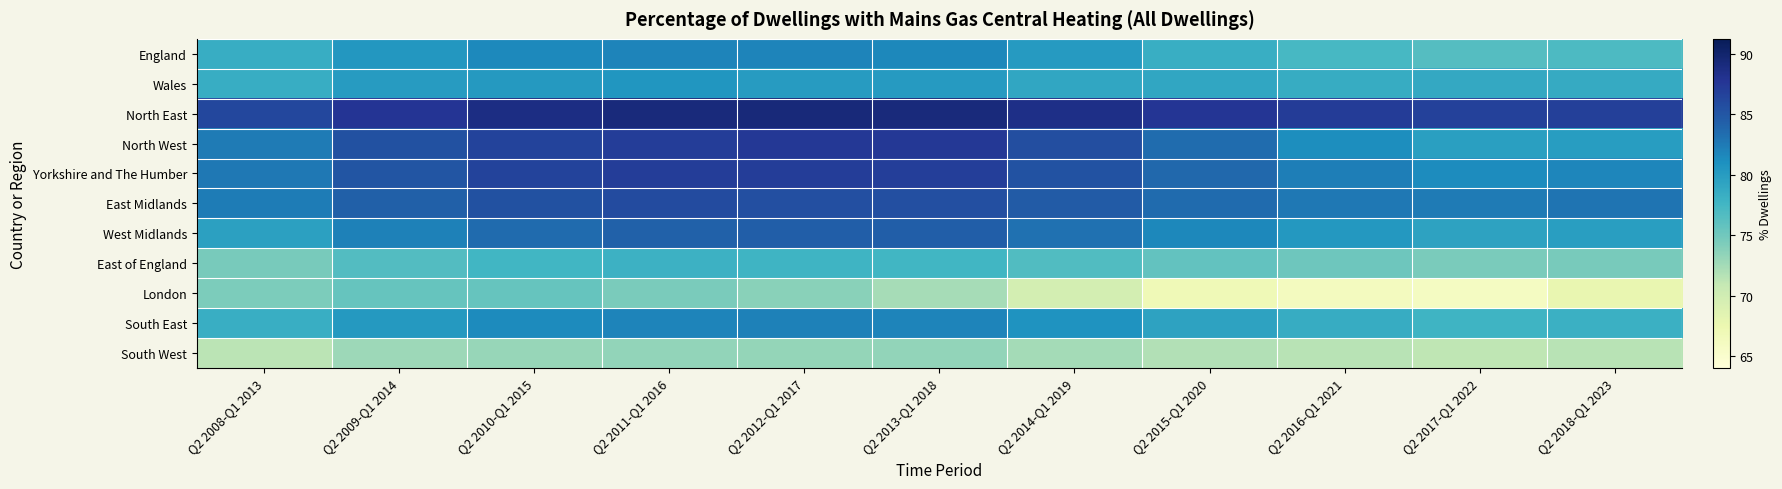

Which series changed the most between Q2 2013-Q1 2018 and Q2 2014-Q1 2019?

London